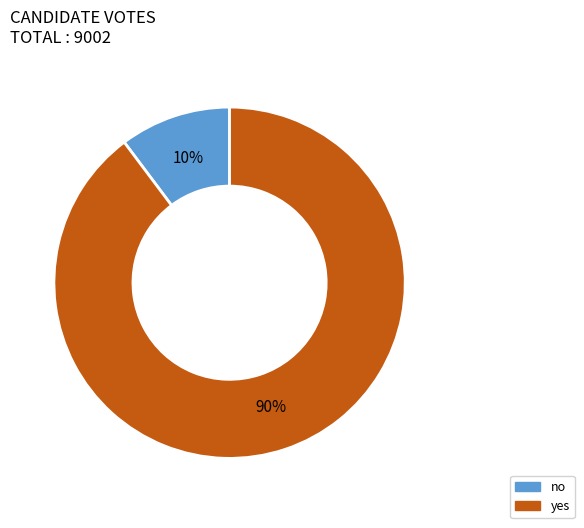

To the nearest percent, what is the difference between the yes and no slice percentages?

80%